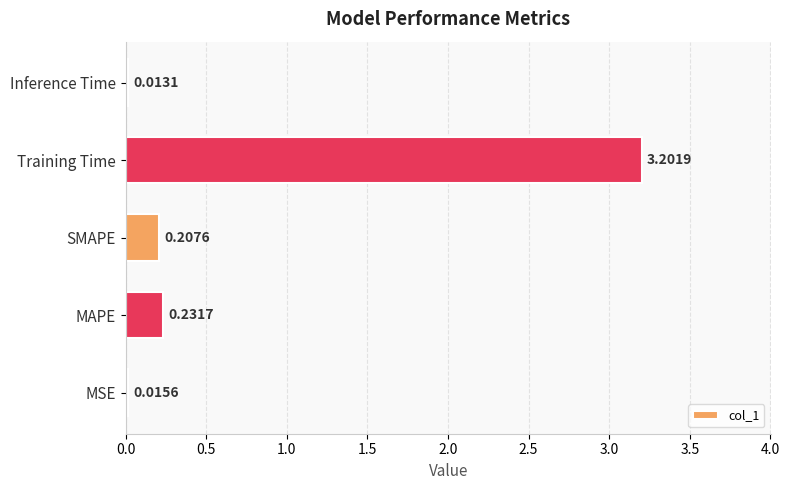

At which label is the value closest to 1?

MAPE